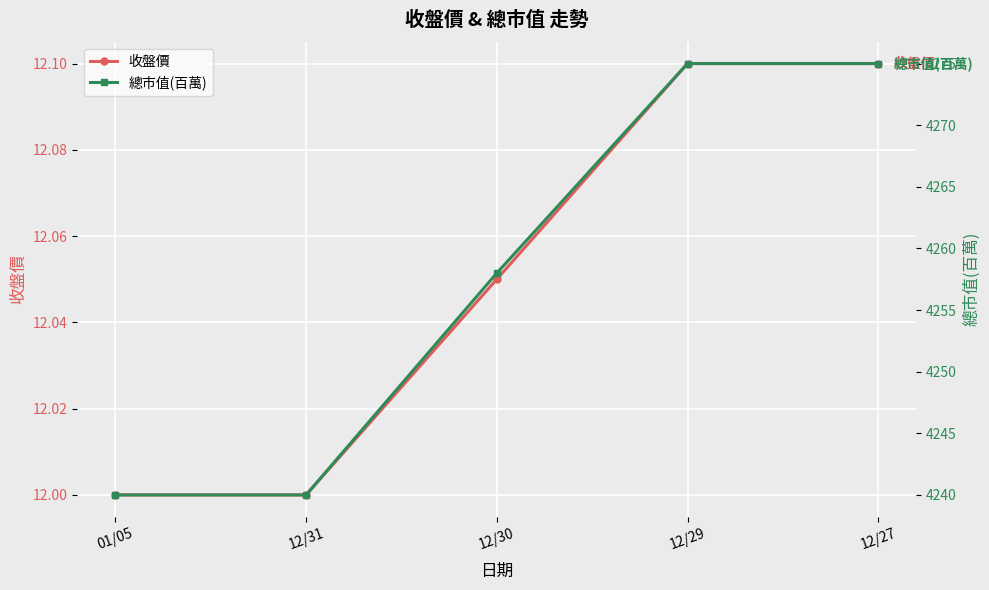

True or false: 總市值(百萬) has more than 1 points higher than both neighbors.

False